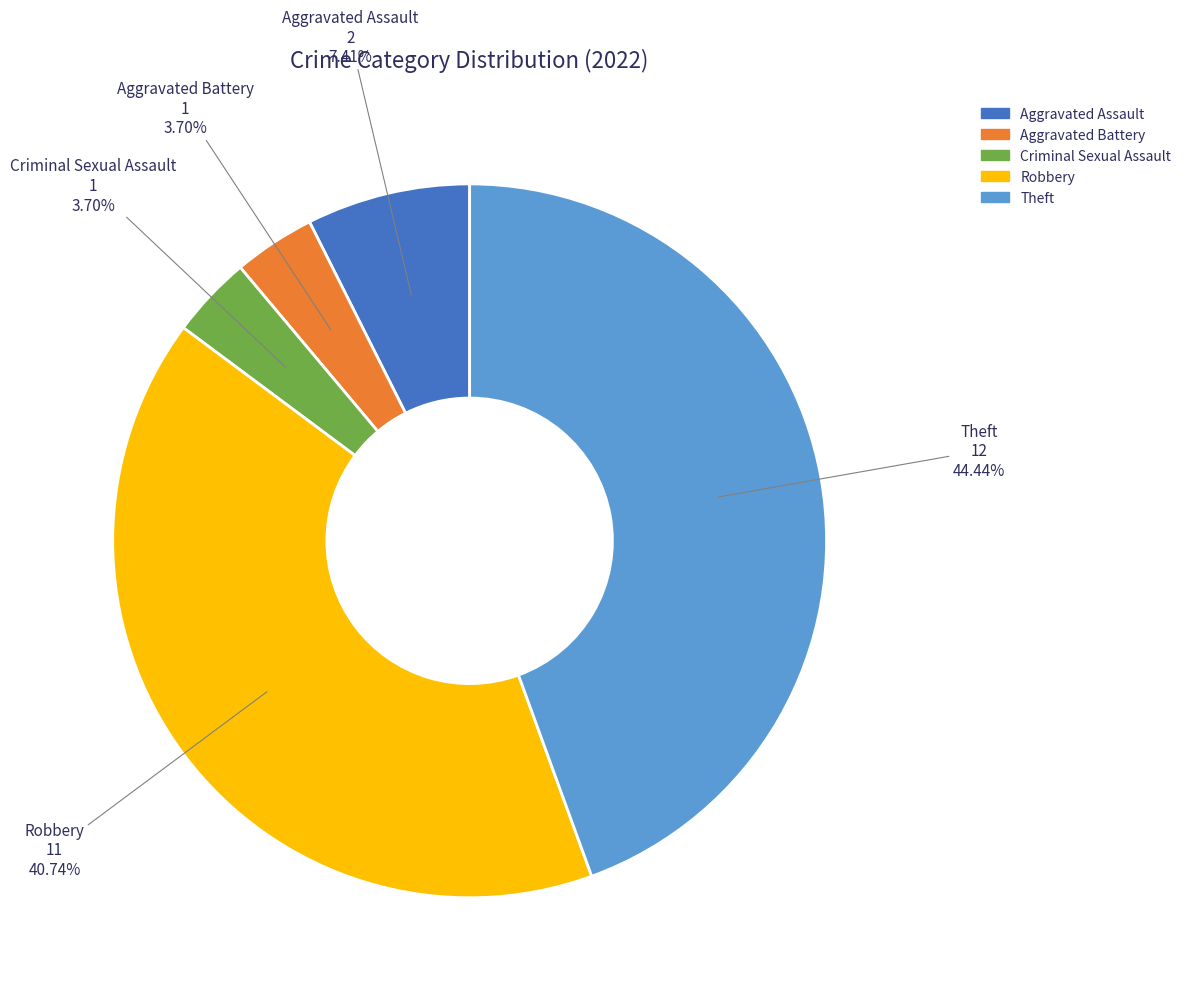

Which slice is the largest?

Theft